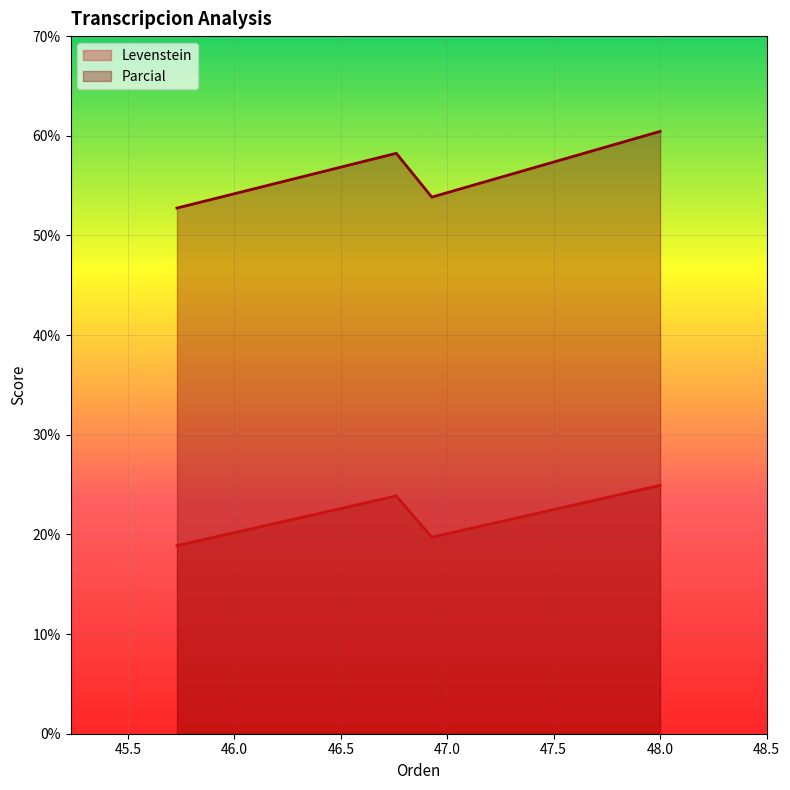

List the series in order of their peak value, highest first.

Parcial, Levenstein